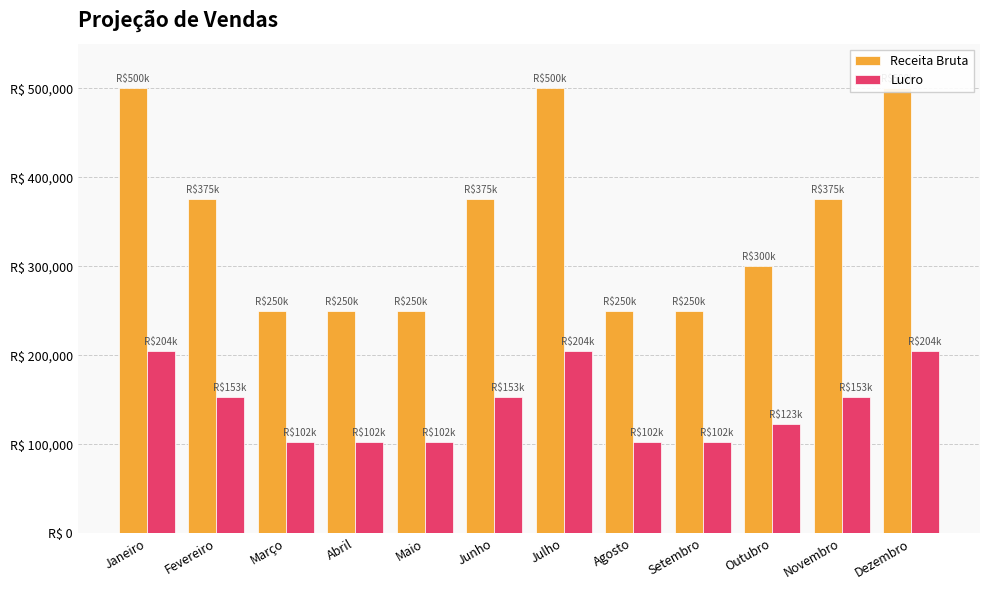

What is the spread (max minus min) of values at Janeiro?

295600